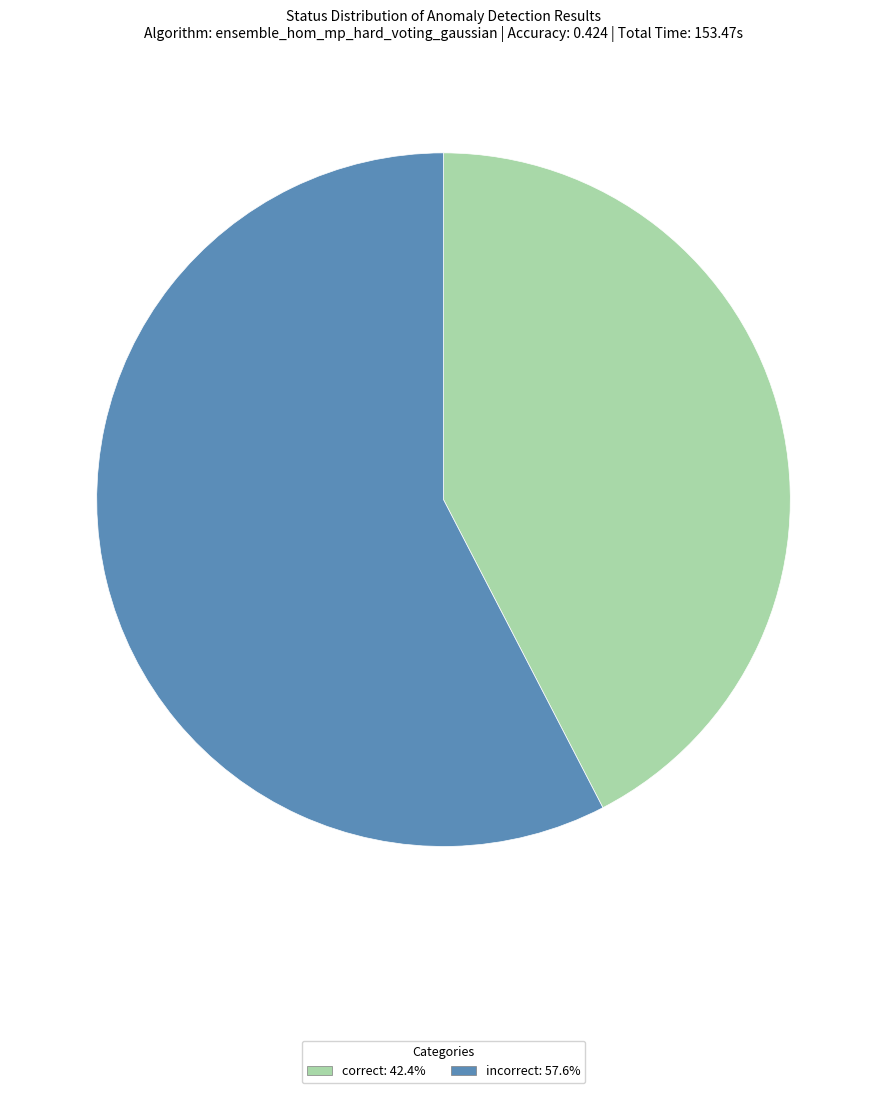

Is there any slice that represents more than half of the pie?

Yes